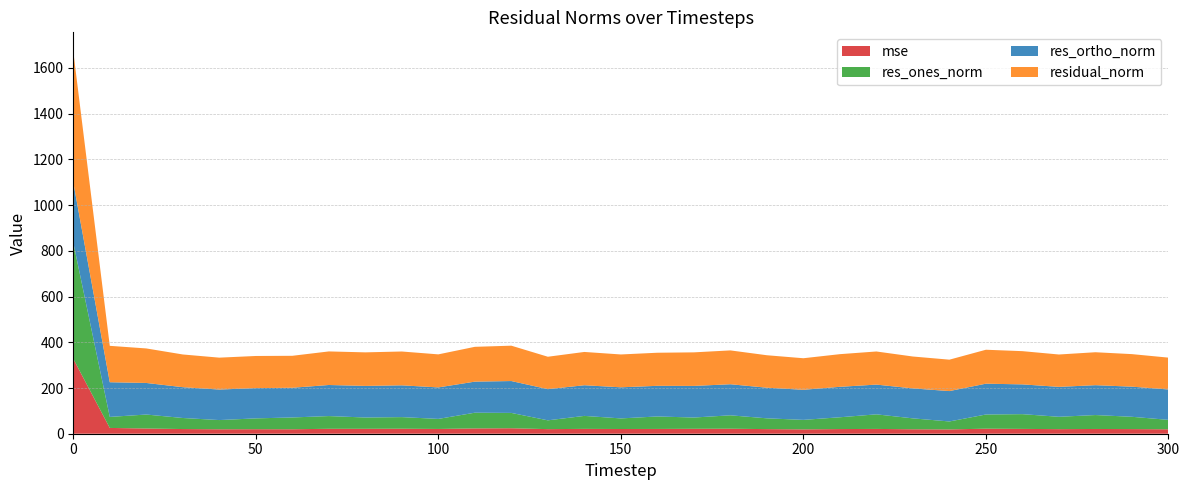

Reading left to right, list all the values displayed in this chart.

mse: 327.8	25.3	22.8	20.5	19.5	19.8	19.5	21.6	21.5	21.9	20.9	23.2	23.9	20.1	21.2	20.7	20.9	21.6	21.9	20.2	19.0	20.4	21.0	19.5	18.9	22.0	21.1	20.0	20.8	20.3	19.4
res_ones_norm: 508.4	48.2	61.1	48.3	40.3	47.4	51.6	55.6	49.4	50.8	43.9	68.8	67.1	38.5	56.8	46.3	54.6	49.3	58.6	47.2	41.5	51.6	63.8	47.7	34.7	62.1	64.5	54.0	60.9	53.8	41.3
res_ortho_norm: 263.4	151.7	138.1	134.7	133.5	132.4	129.9	135.9	138.2	139.0	137.7	135.9	139.4	136.4	134.1	136.1	134.0	138.3	135.9	133.9	131.6	133.2	130.1	131.1	132.9	134.8	130.2	130.9	130.6	131.8	133.0
residual_norm: 572.6	159.2	151.0	143.1	139.5	140.6	139.8	146.9	146.8	148.0	144.6	152.3	154.7	141.7	145.6	143.7	144.7	146.8	148.0	142.0	138.0	142.9	144.9	139.5	137.4	148.4	145.3	141.6	144.1	142.4	139.2